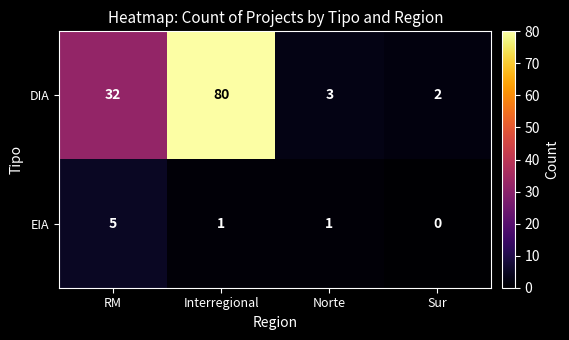

Reading left to right, what are all the values shown in this chart?

DIA: 32	80	3	2
EIA: 5	1	1	0